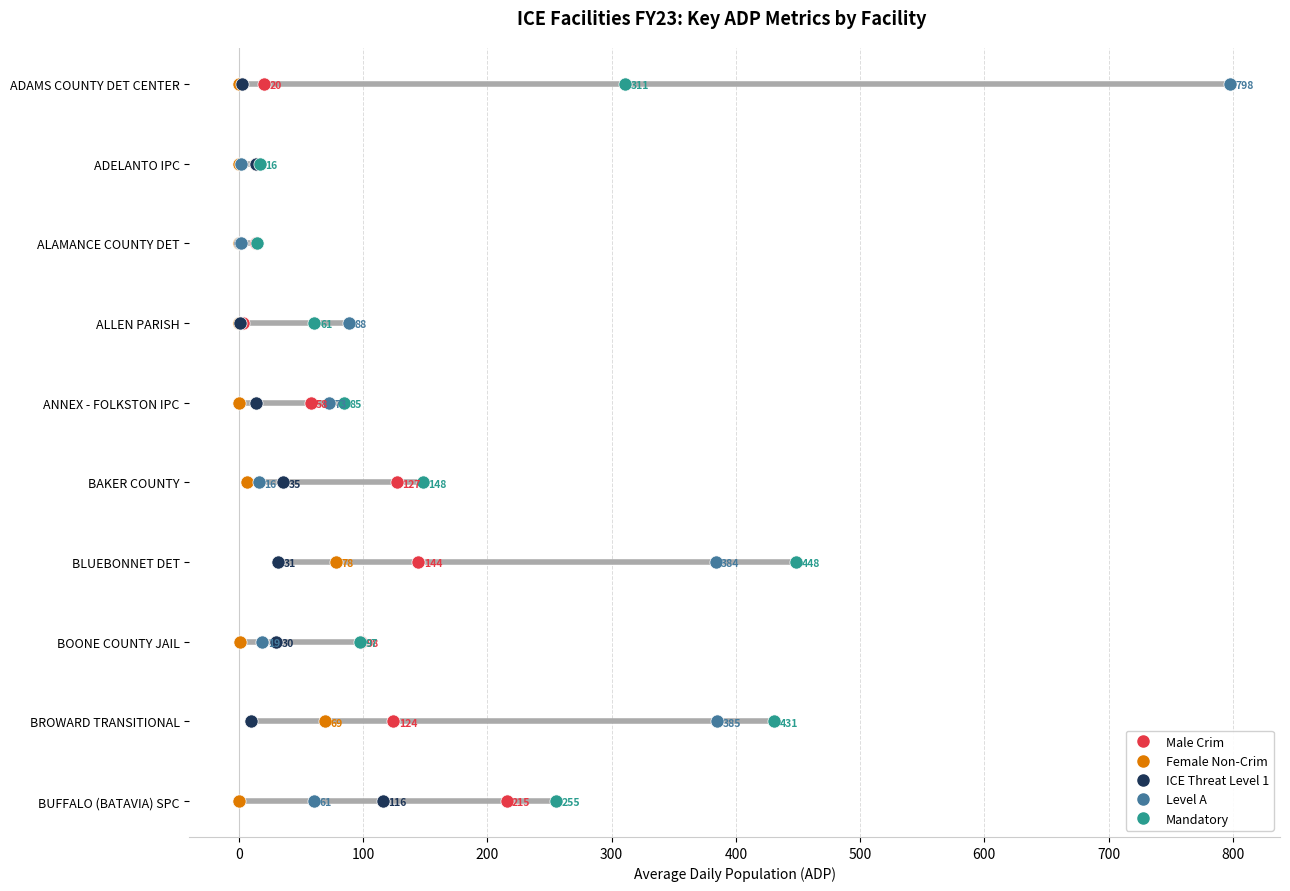

What are all the series names shown in the legend?

Male Crim, Female Non-Crim, ICE Threat Level 1, Level A, Mandatory